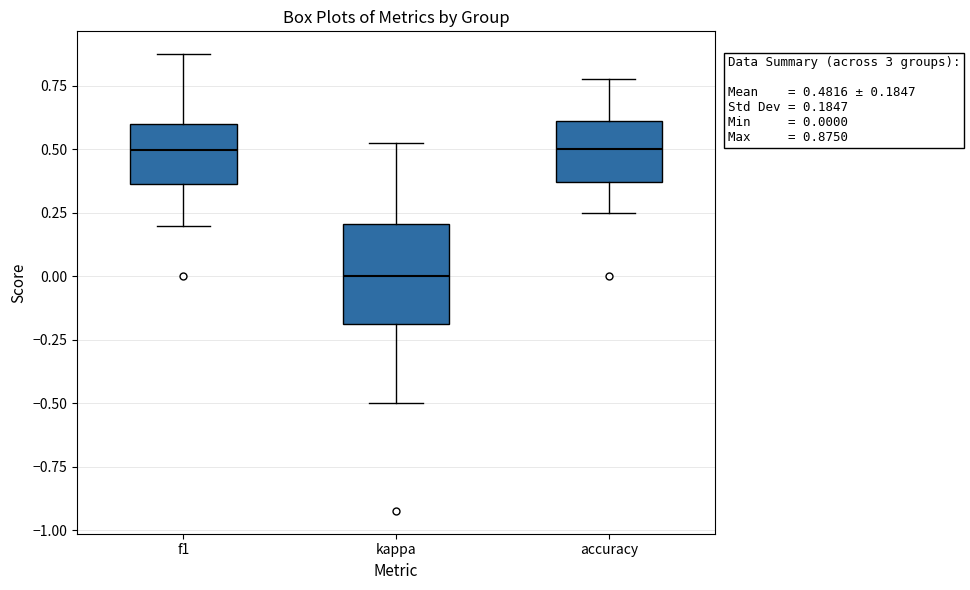

Which box is the tallest, from its lower edge to its upper edge?

kappa